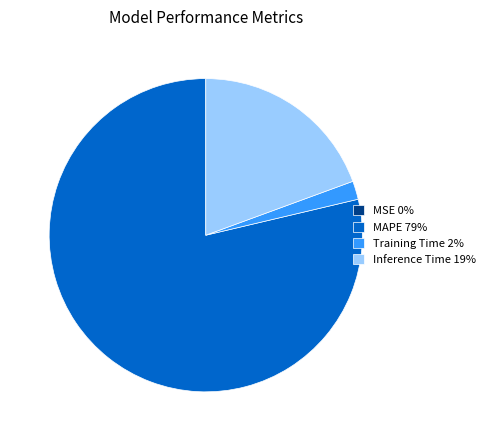

True or false: MAPE 79% accounts for 79% of the total.

True